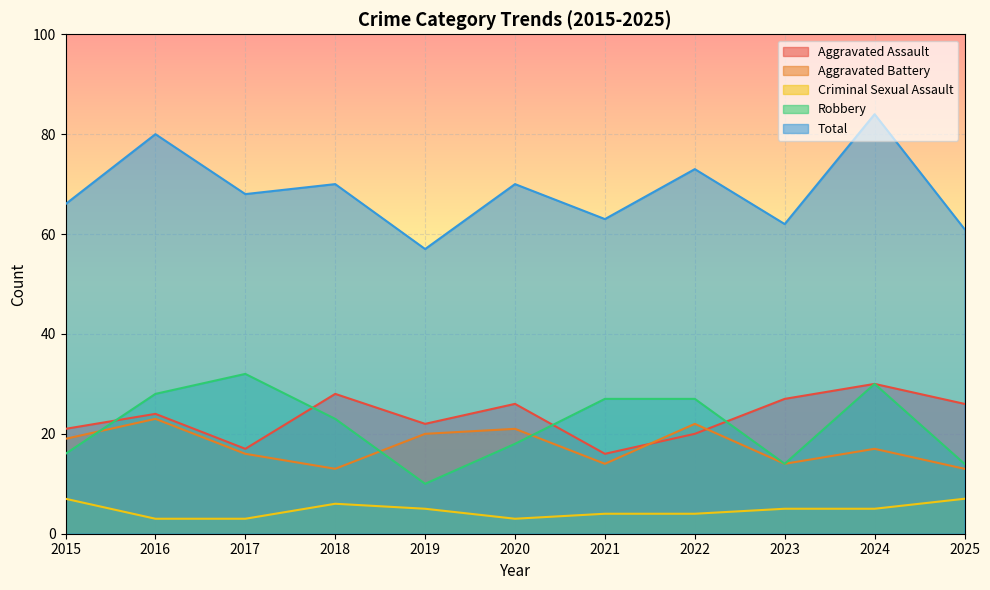

At which category is the sum across all series the highest?

2024